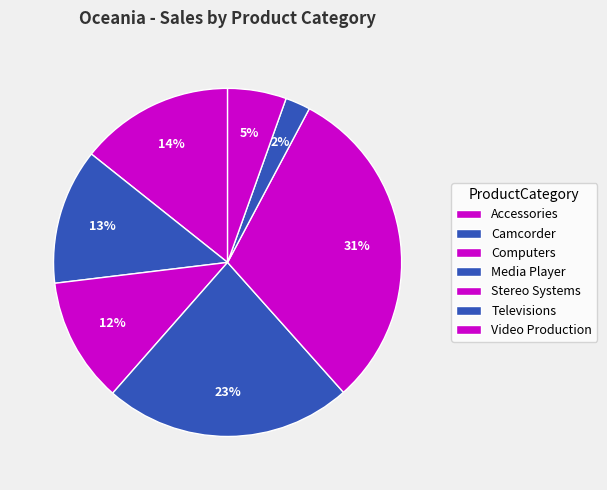

What is the change in value from Computers to Stereo Systems?

+1597